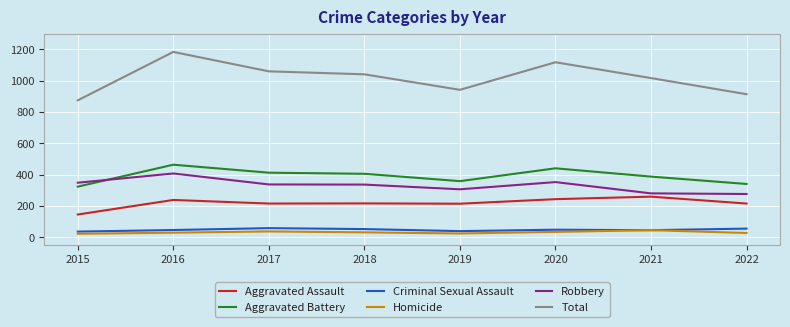

Where do Robbery and Aggravated Battery first cross each other?

2015 and 2016